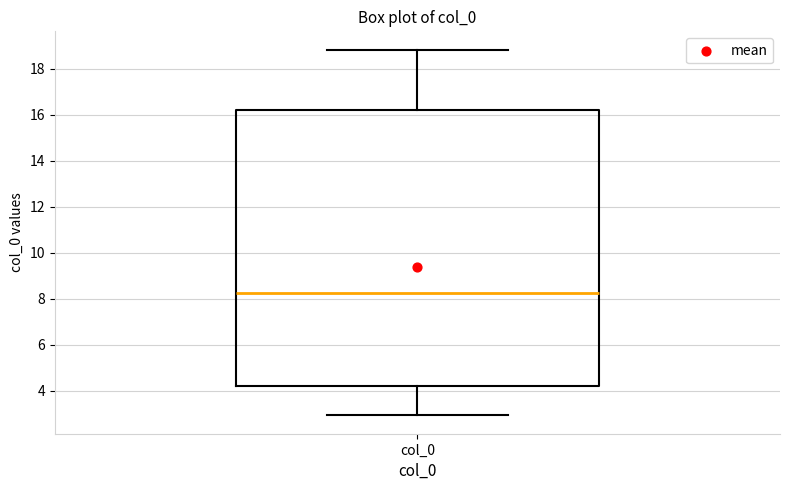

Read this box plot against the y-axis: the position of the median line, the range covered by the box, and the ends of both whiskers. The values are not printed on the chart, so give them approximately, as read against the axis.

median 8.2, box 4.2 to 16.2, whiskers 3.0 to 18.8